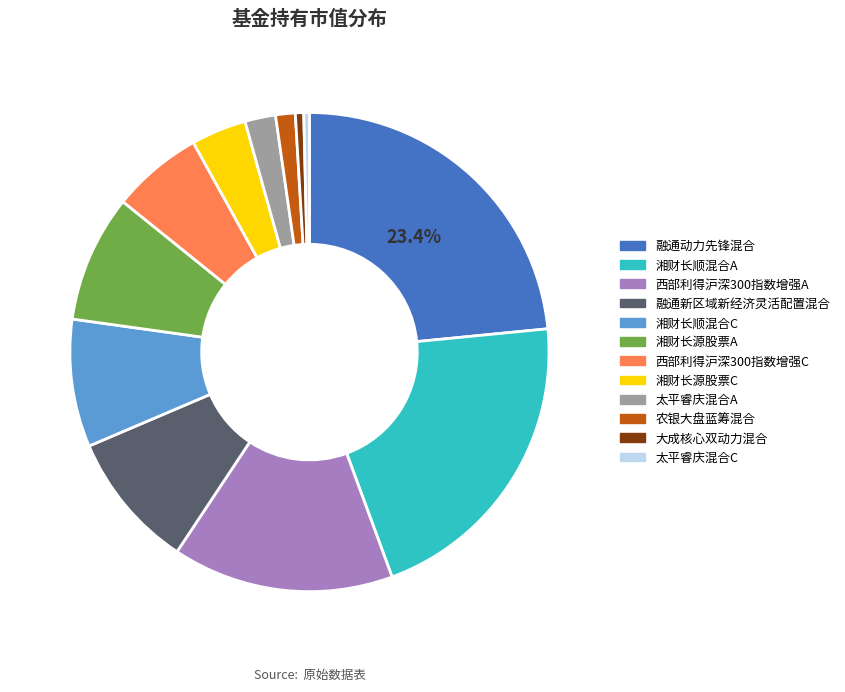

To the nearest percent, what percentage of the pie is 太平睿庆混合A?

2%